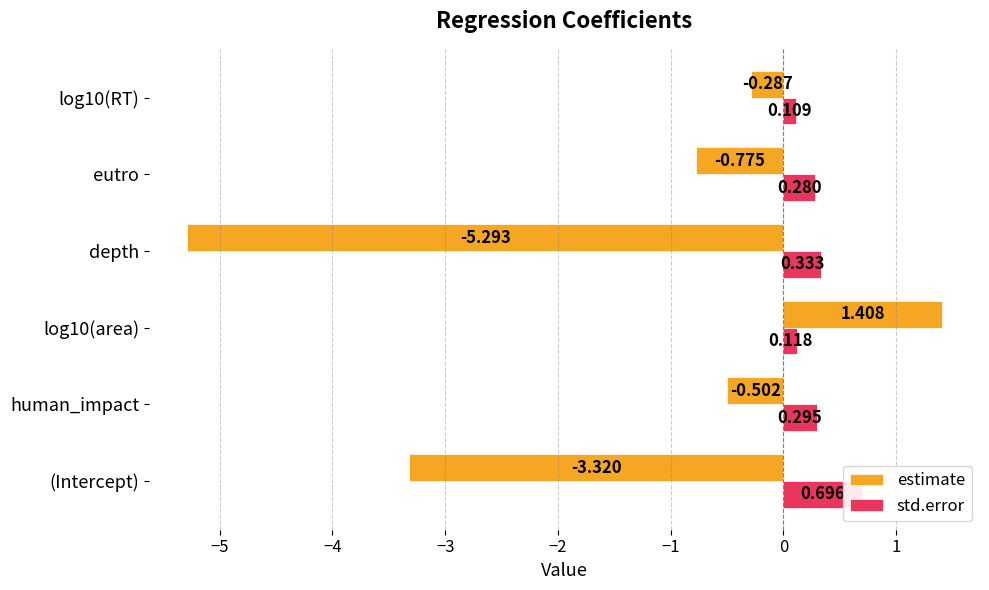

How many values in estimate are below zero?

5